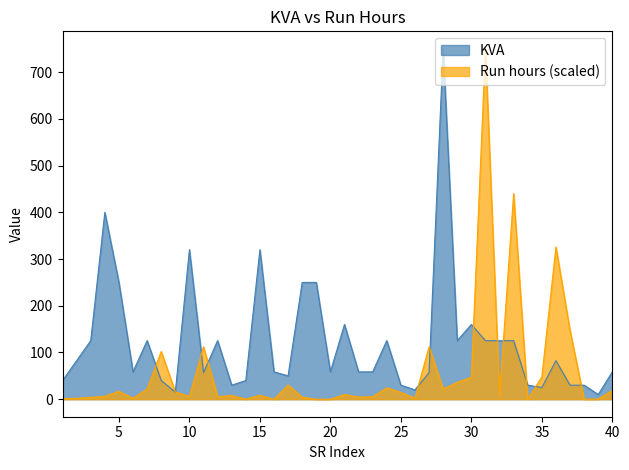

At which label does KVA first exceed 58?

2